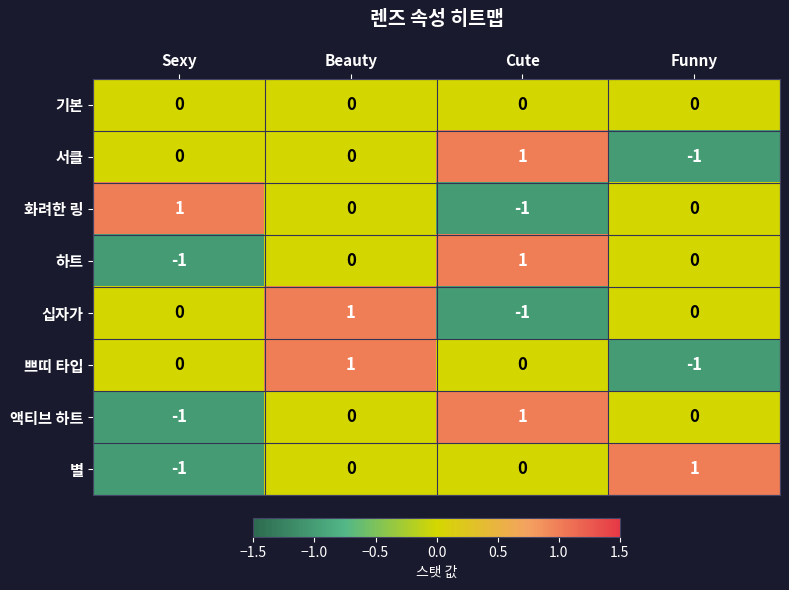

How many values in 쁘띠 타입 are below zero?

1